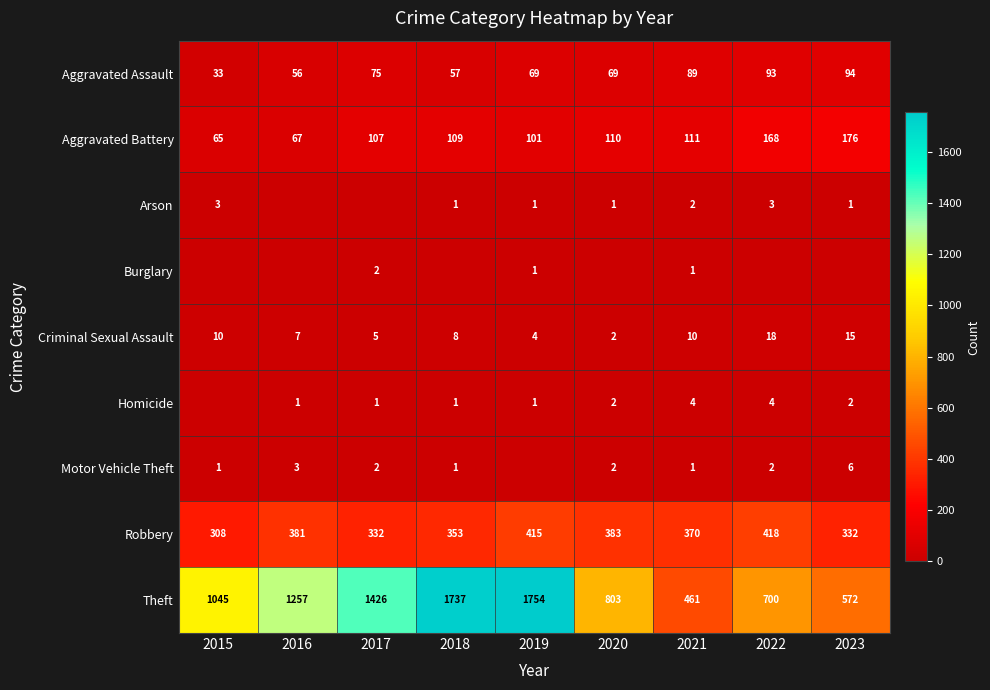

What is the difference between the second highest and second lowest values in the Criminal Sexual Assault series?

11